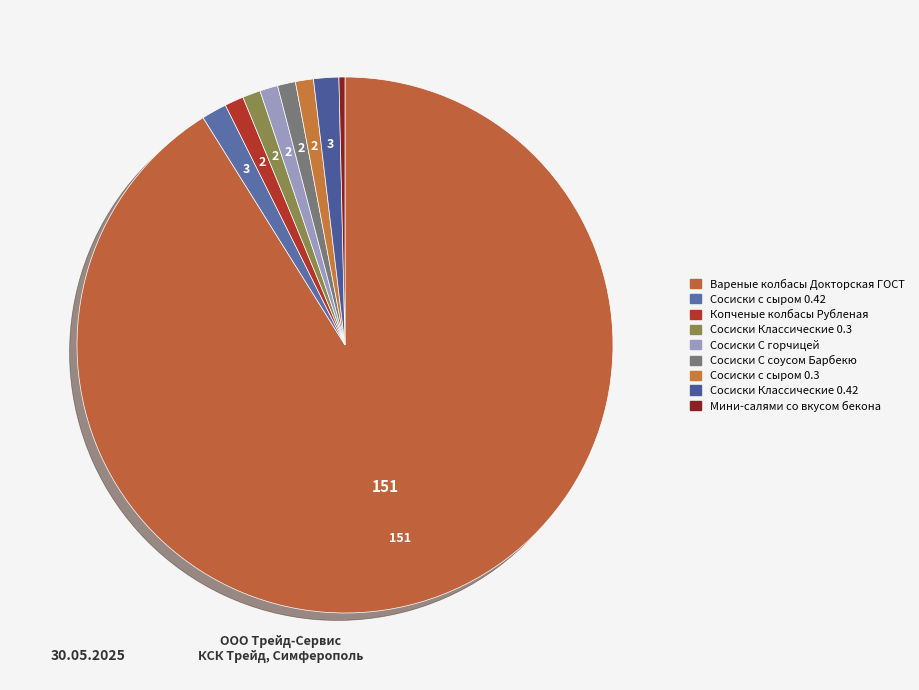

How many slices are in this pie chart?

9